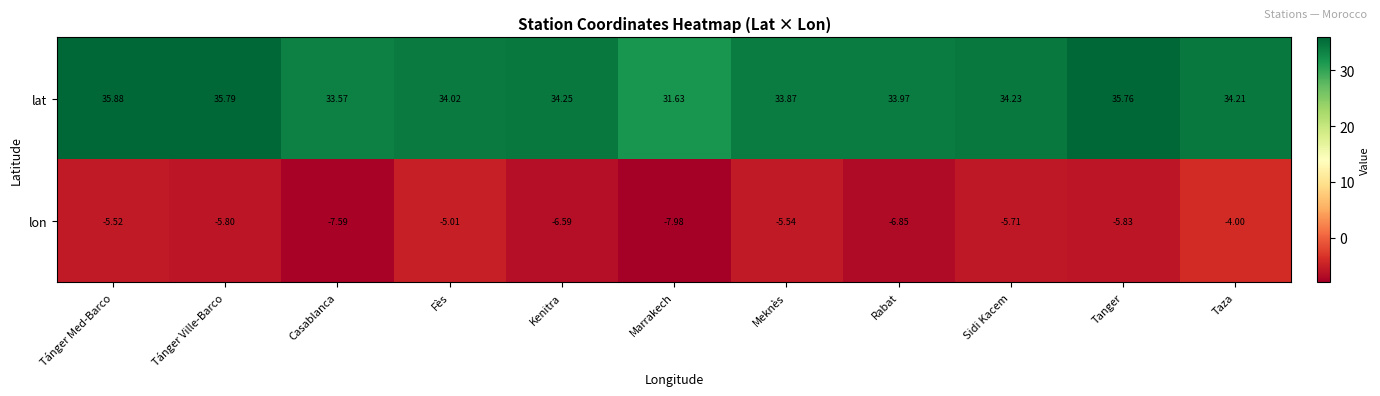

Between Marrakech and Rabat, which series saw the biggest shift?

lat